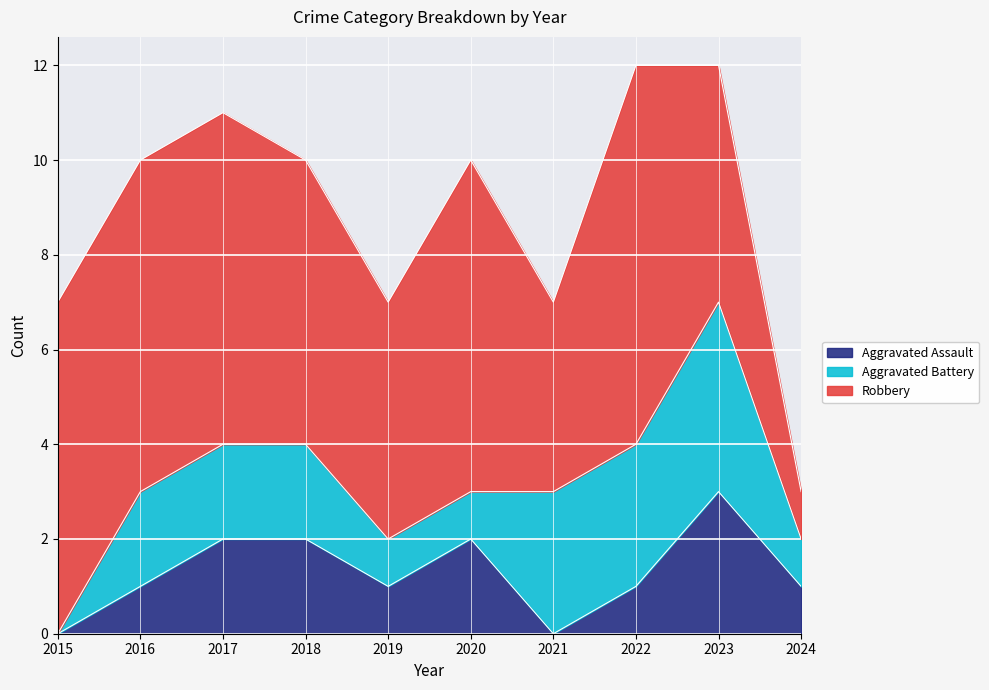

How many lines are shown in the chart?

3